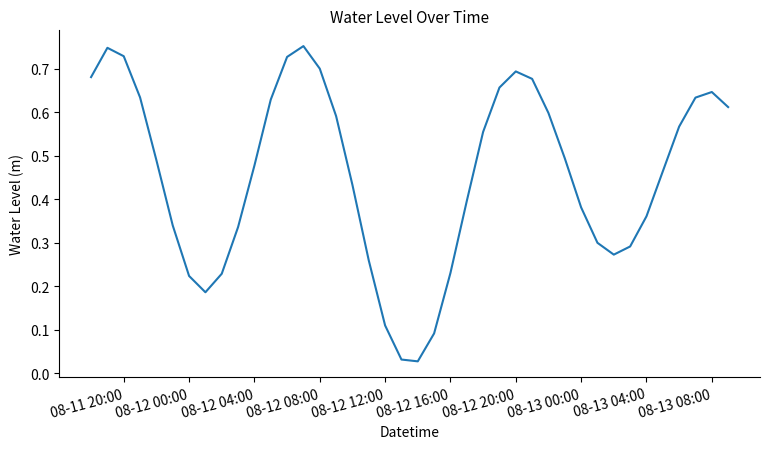

The value at 08-11 20:00 is 1.1. True or false?

False